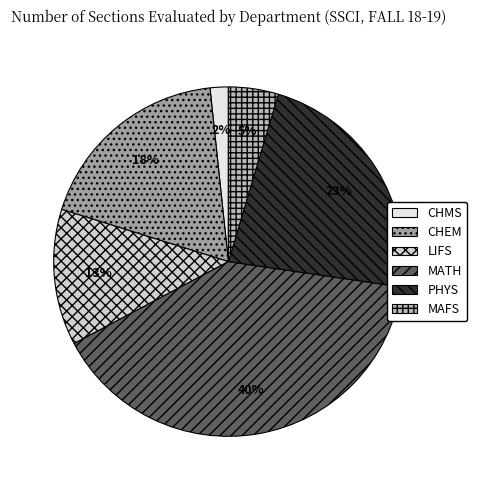

Combined, do LIFS and MAFS account for over 50%?

No